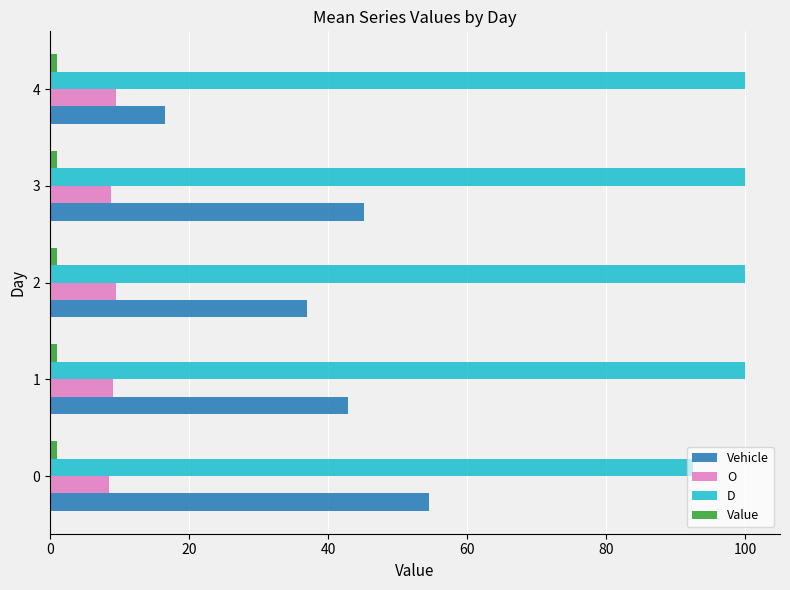

Between 0 and 2, which series saw the biggest shift?

Vehicle